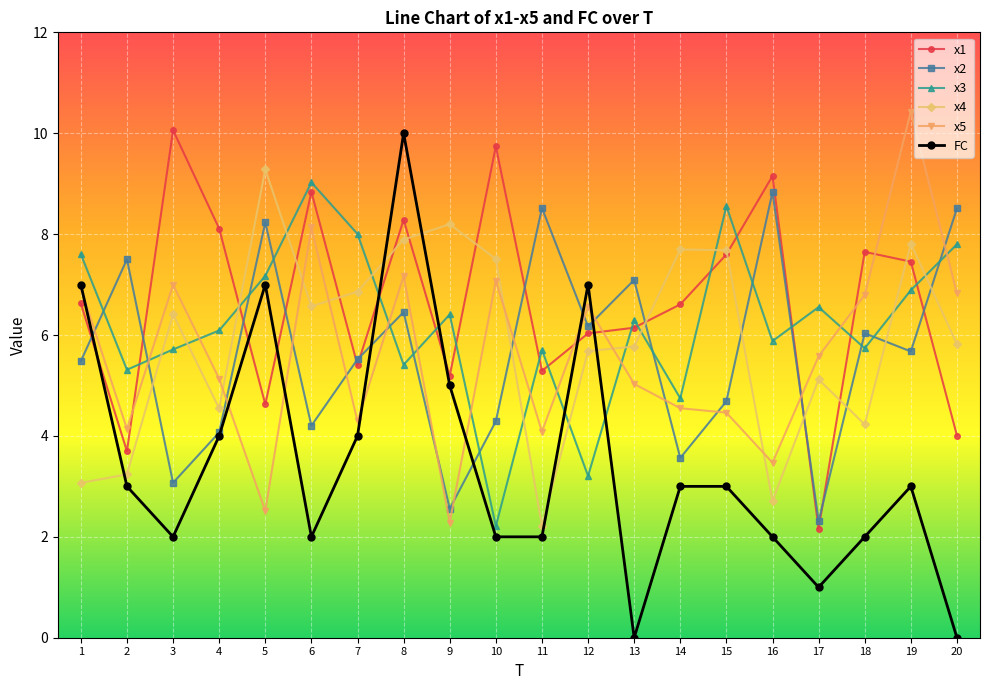

True or false: x1 has more than 0 interior local peaks.

True